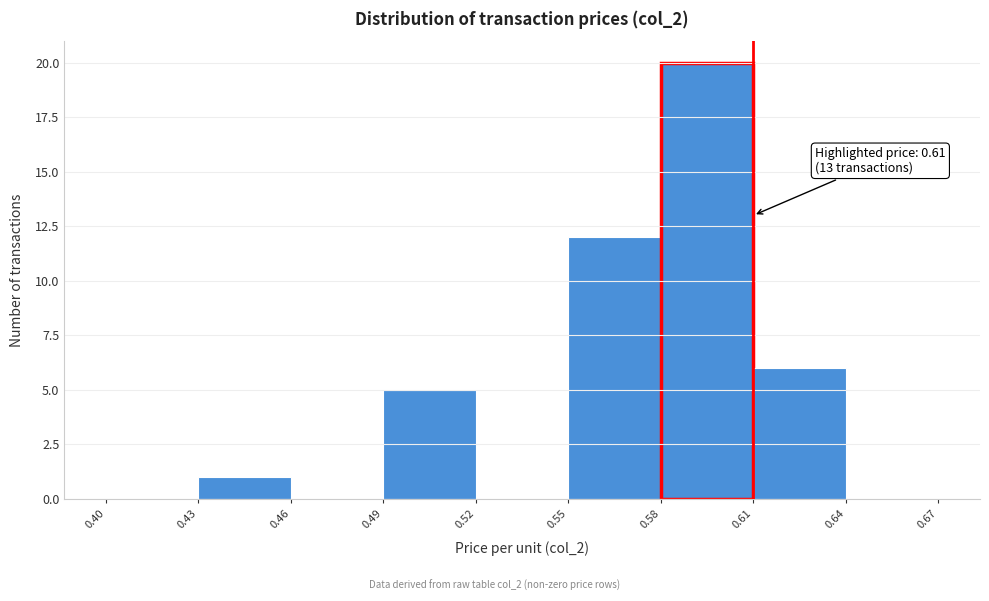

Over which range of the x-axis is the bar tallest?

0.58 to 0.61